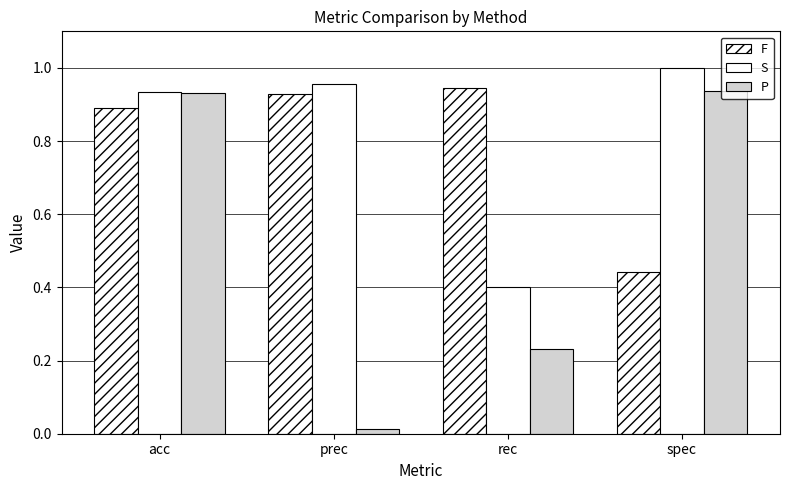

Reading left to right, list all the values displayed in this chart.

F: 0.9	0.9	0.9	0.4
S: 0.9	1.0	0.4	1.0
P: 0.9	0.0	0.2	0.9